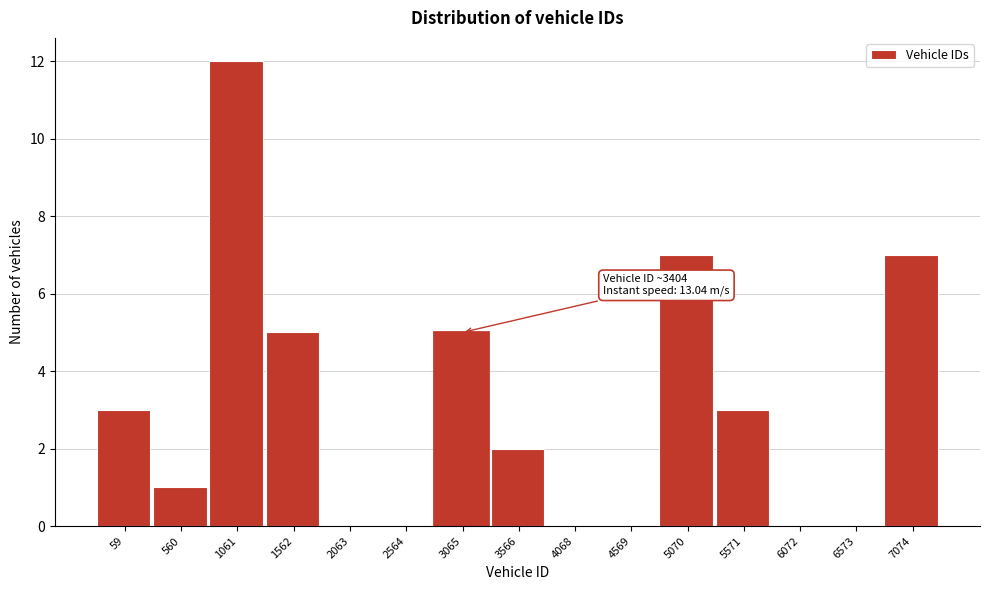

Reading right to left, extract all data points from this chart.

7074=7	6573=0	6072=0	5571=3	5070=7	4569=0	4068=0	3566=2	3065=5	2564=0	2063=0	1562=5	1061=12	560=1	59=3